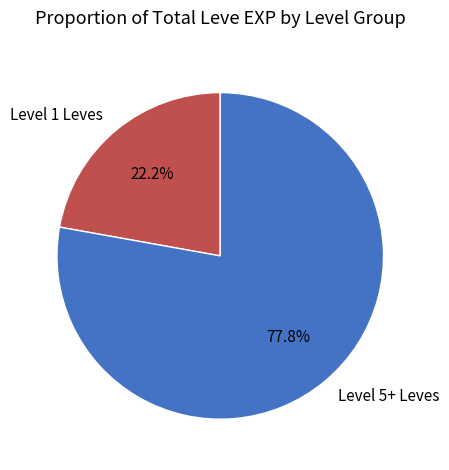

Which category has the biggest portion of the pie?

Level 5+ Leves